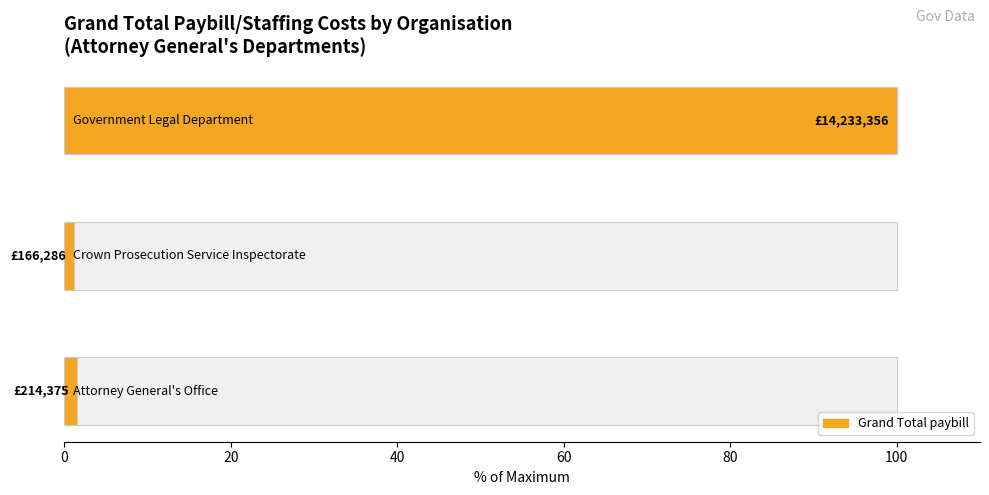

List the labels in order of value, largest first.

Government Legal Department, Attorney General's Office, Crown Prosecution Service Inspectorate